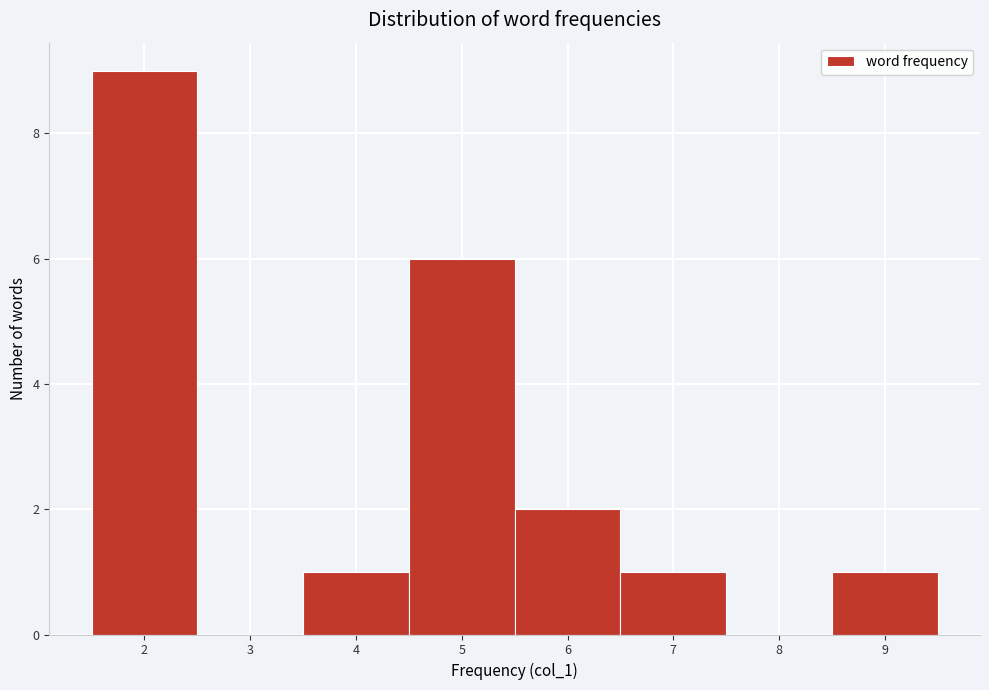

Over which range of the x-axis is the bar tallest?

1.5 to 2.5